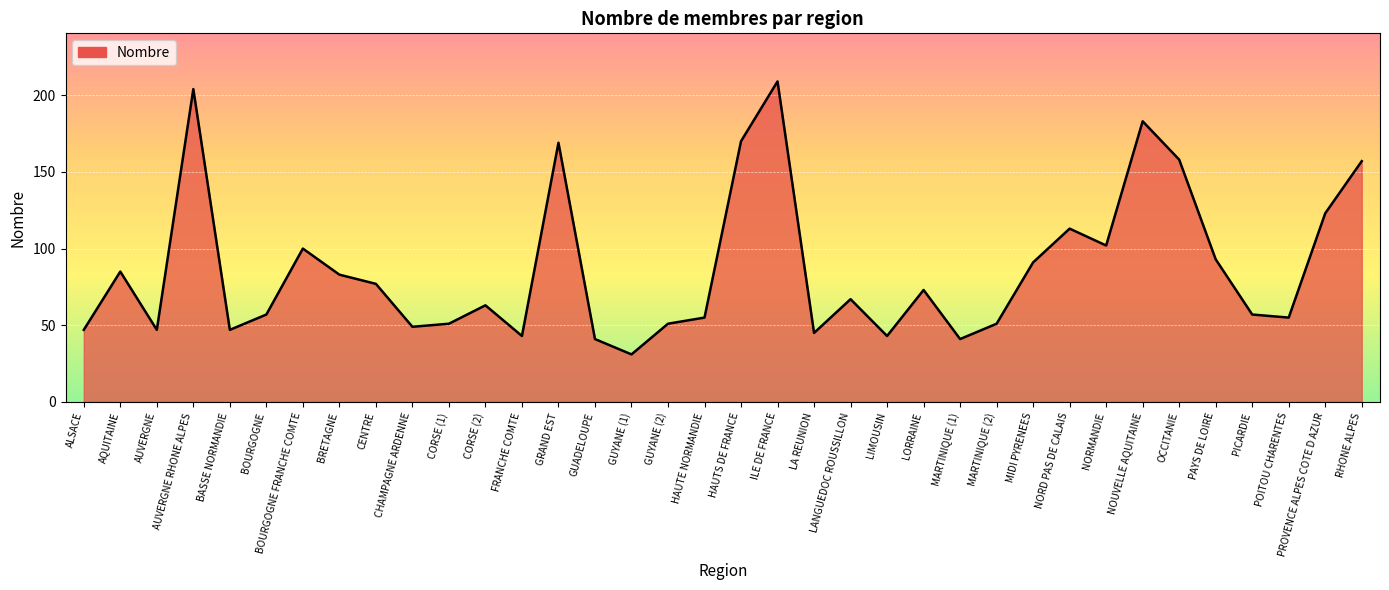

Where is the data nearest to the value 120?

PROVENCE ALPES COTE D AZUR